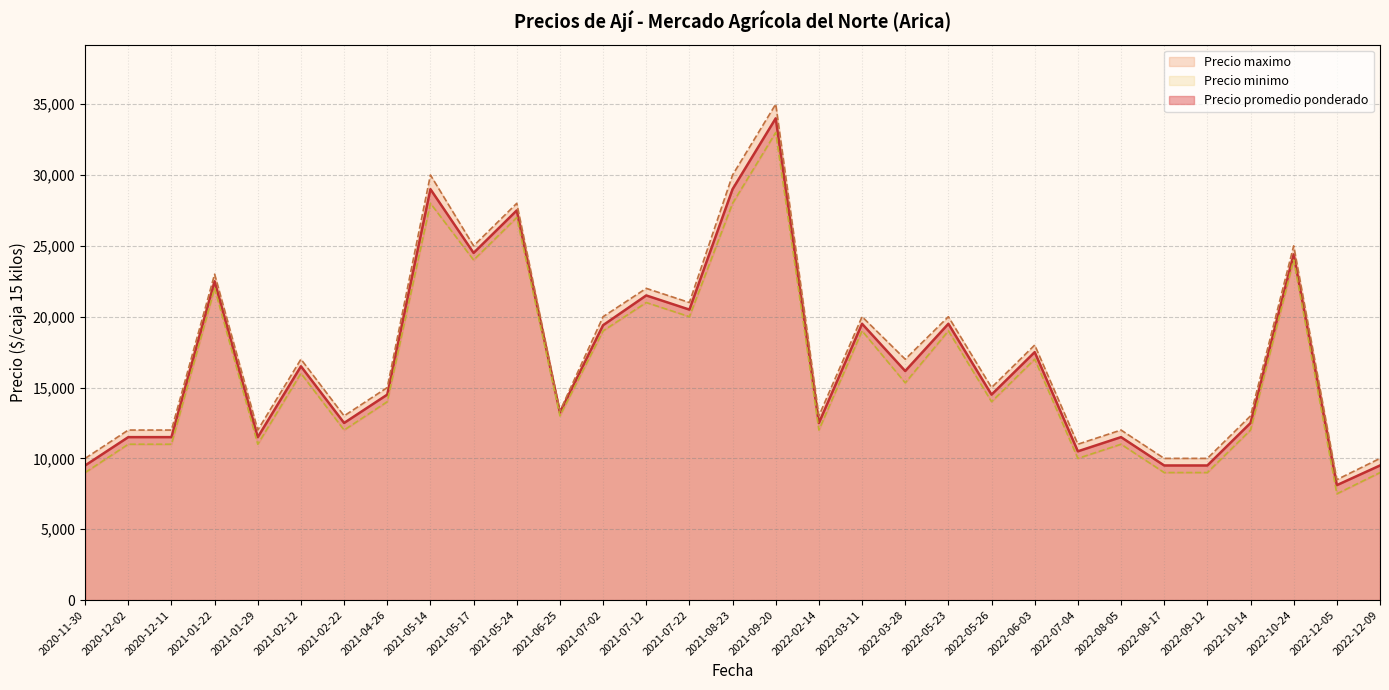

Which category has the lowest value in the Precio promedio ponderado series?

2022-12-05